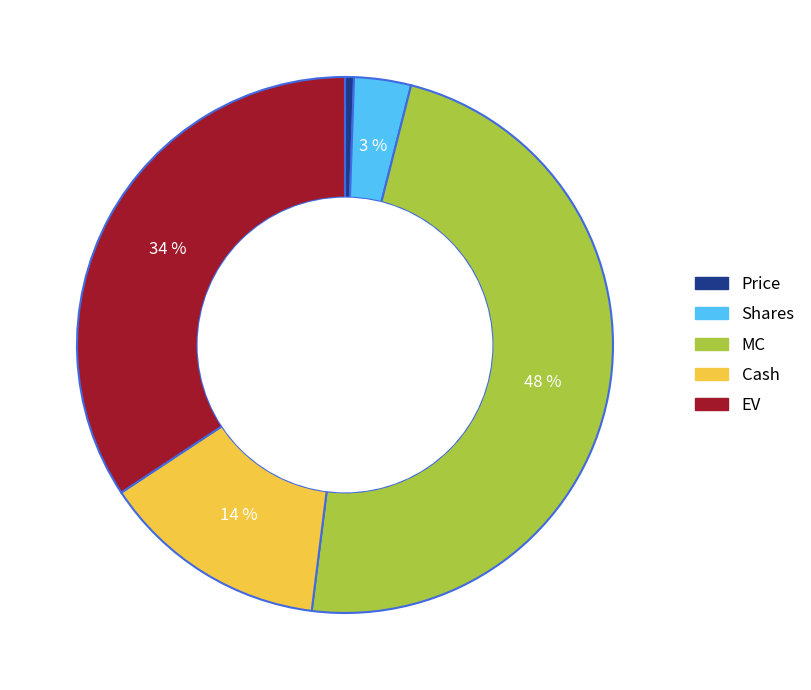

Is there any slice that represents more than half of the pie?

No